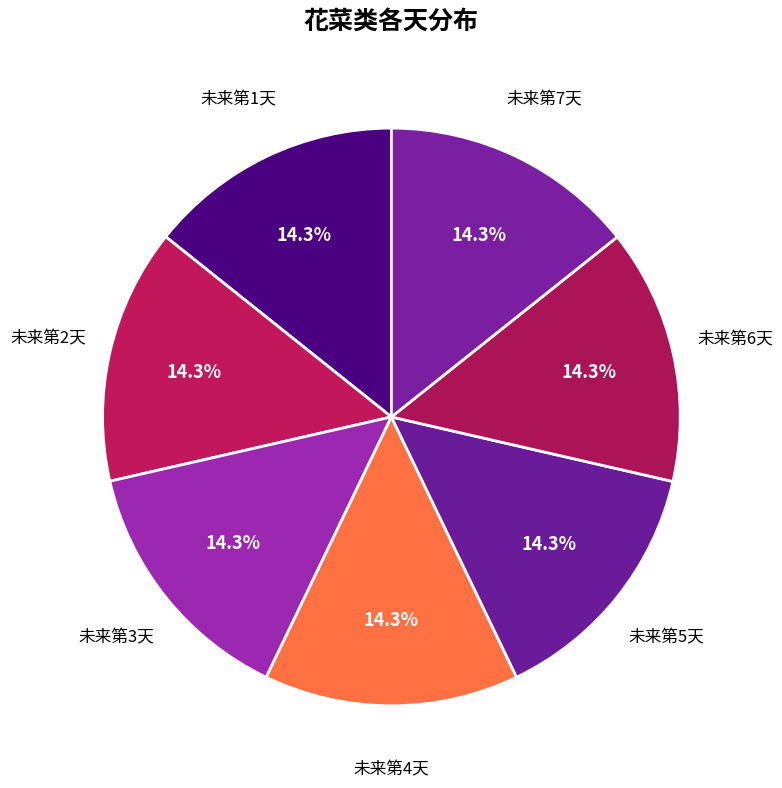

Count the number of slices in the pie.

7